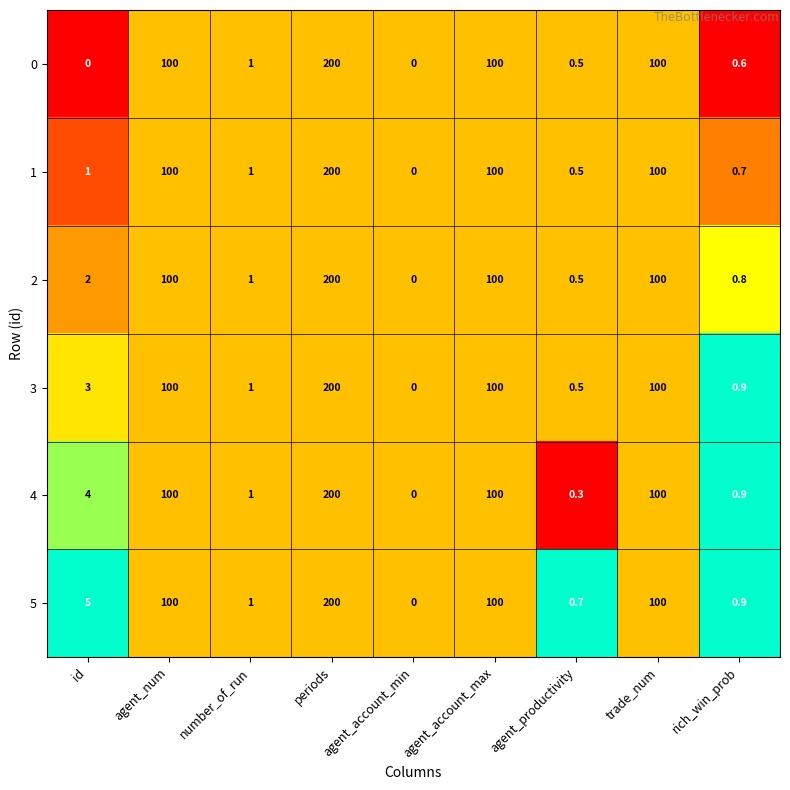

What is the difference between the maximum and minimum values in the 4 series?

200.0